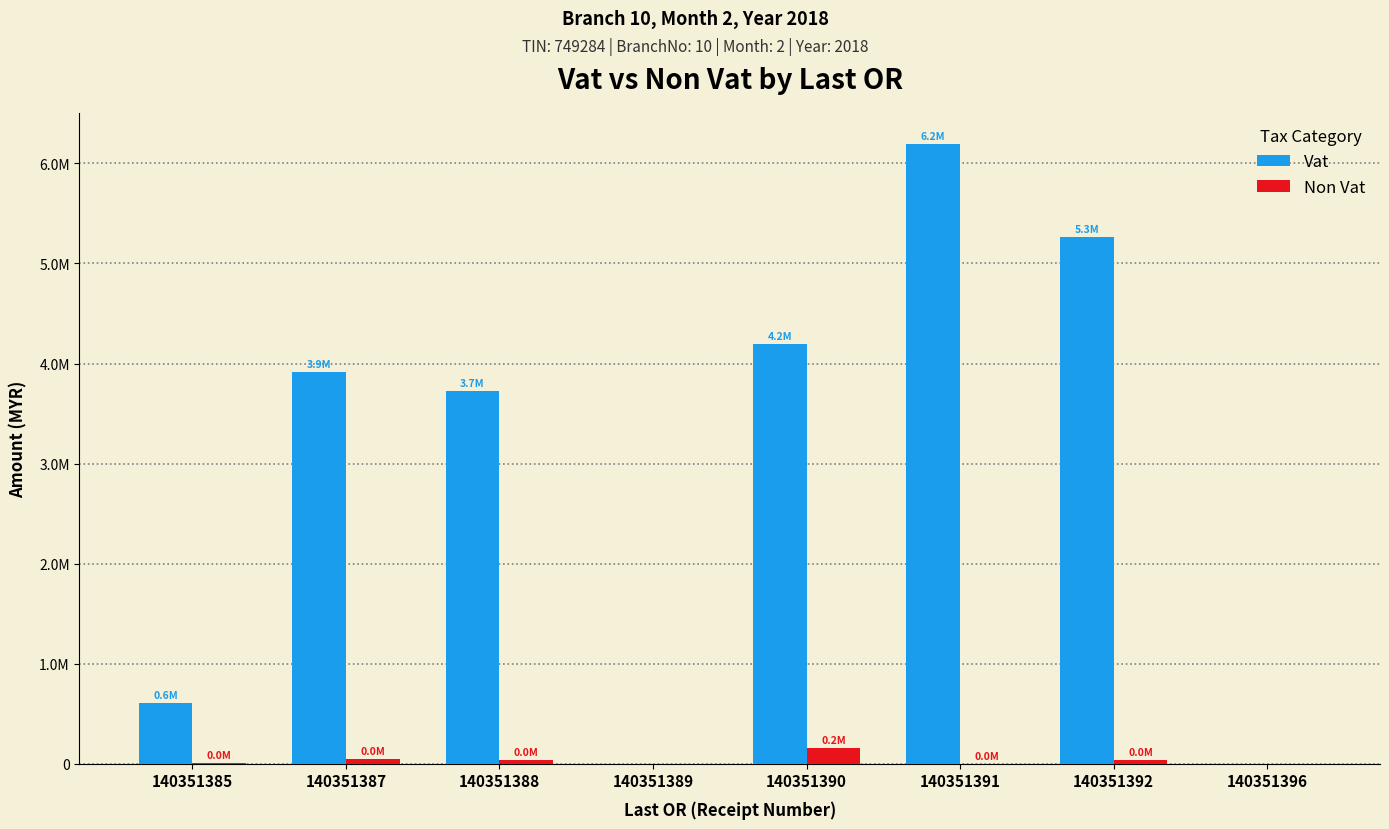

What is the value of the Vat bar at the 6th from the left?

6194599.0